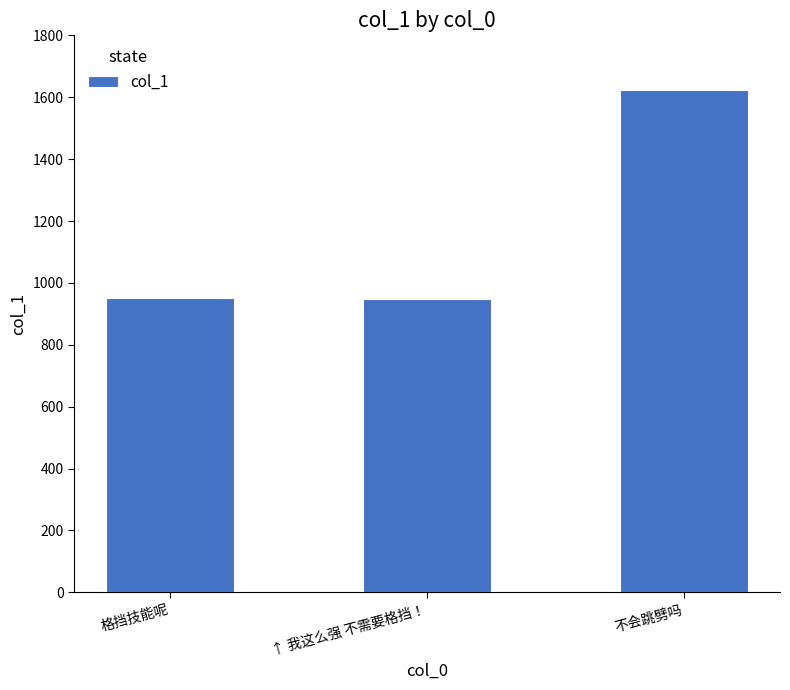

Are the bars grouped side by side (vs. stacked)?

No